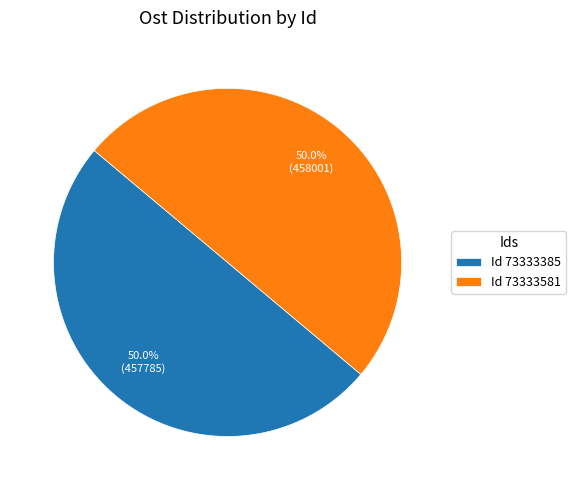

What is the ratio of the value at Id 73333581 to the value at Id 73333385?

1.0